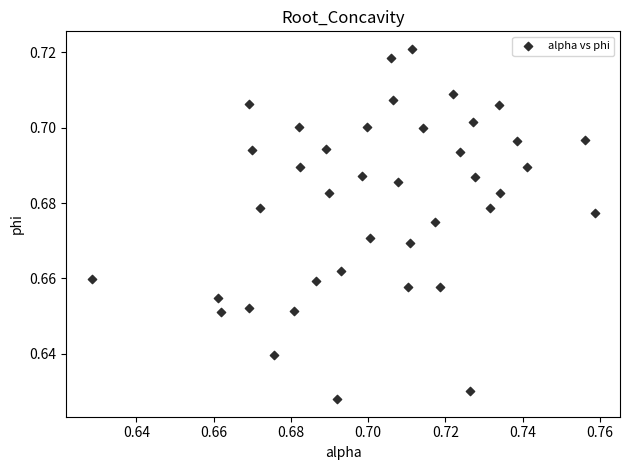

How many data points are displayed?

40